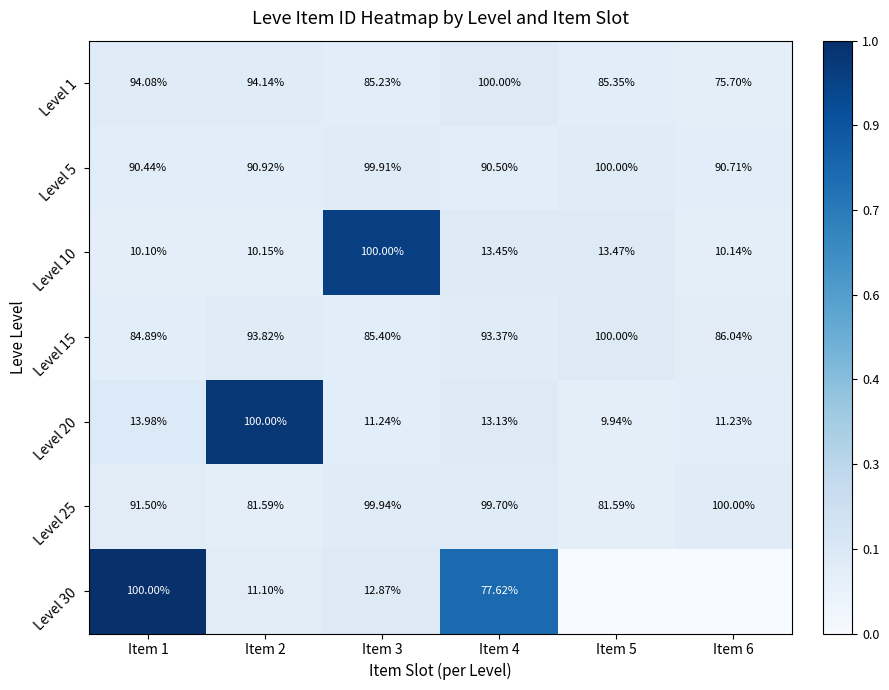

Is the value of Level 5 at Item 6 greater than the value of Level 15 at Item 4?

No